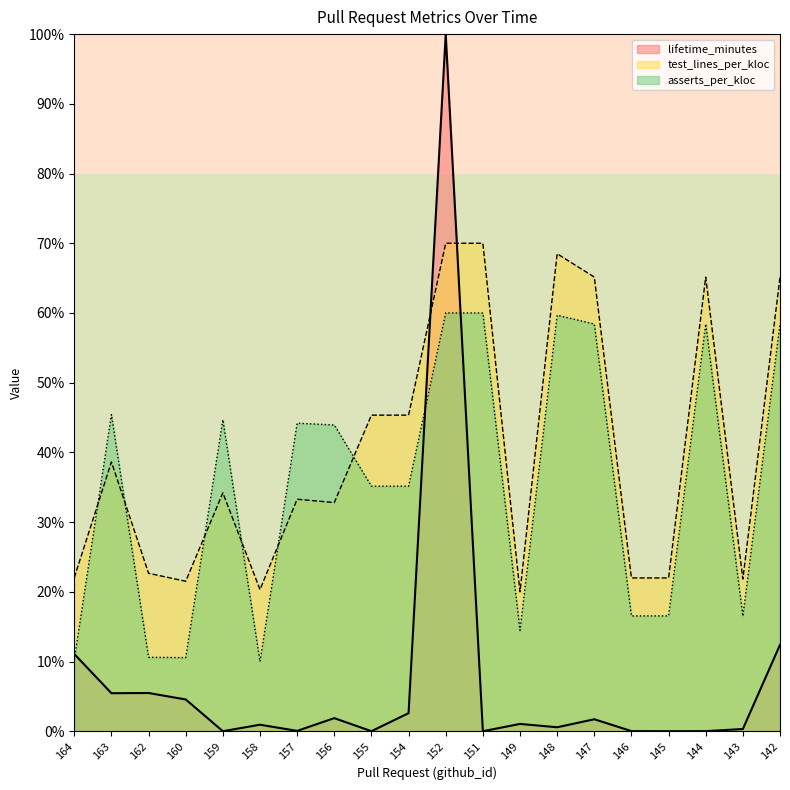

What is the average value of the asserts_per_kloc series?

35.4